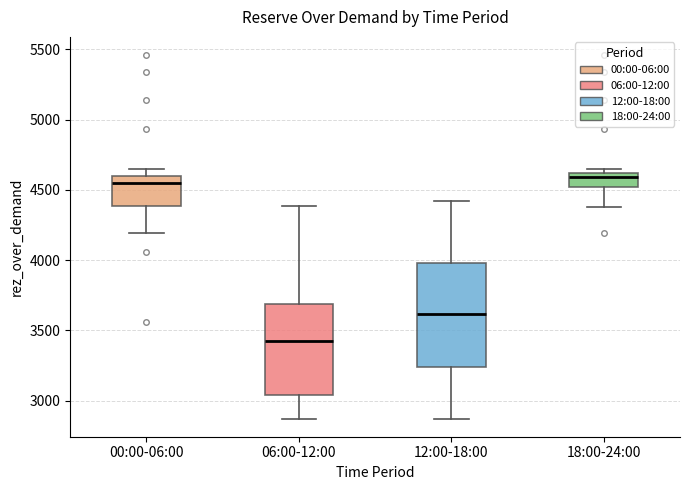

Which box is the tallest, from its lower edge to its upper edge?

12:00-18:00